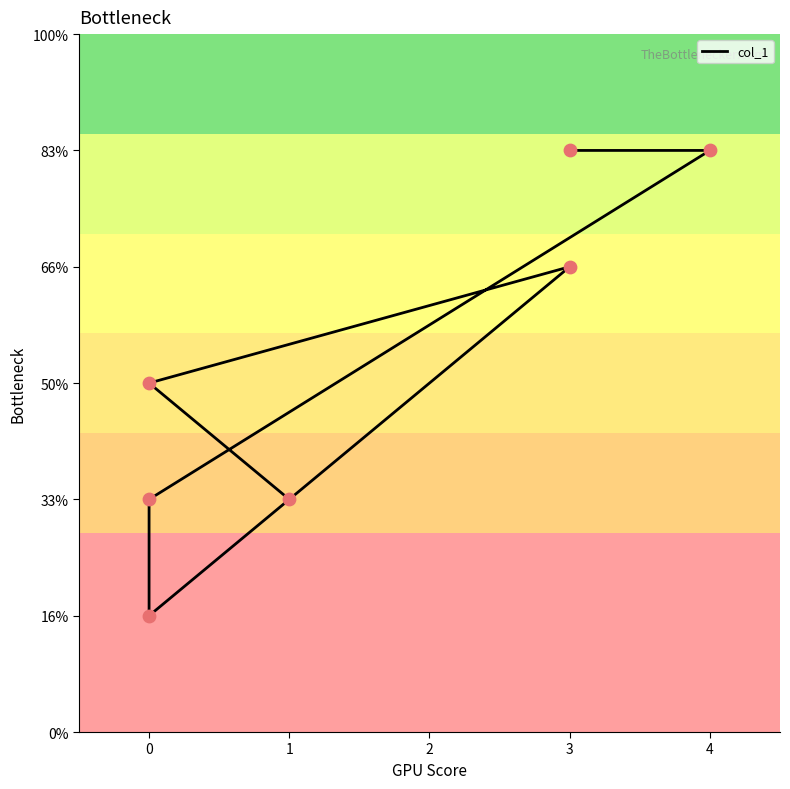

What is the change in value from 1 to 0?

+1